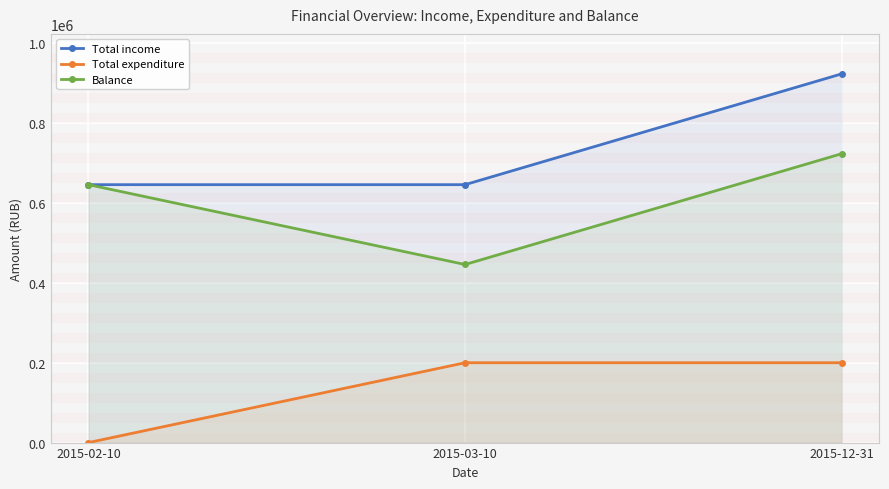

What is the label of the 2nd point from the right?

2015-03-10